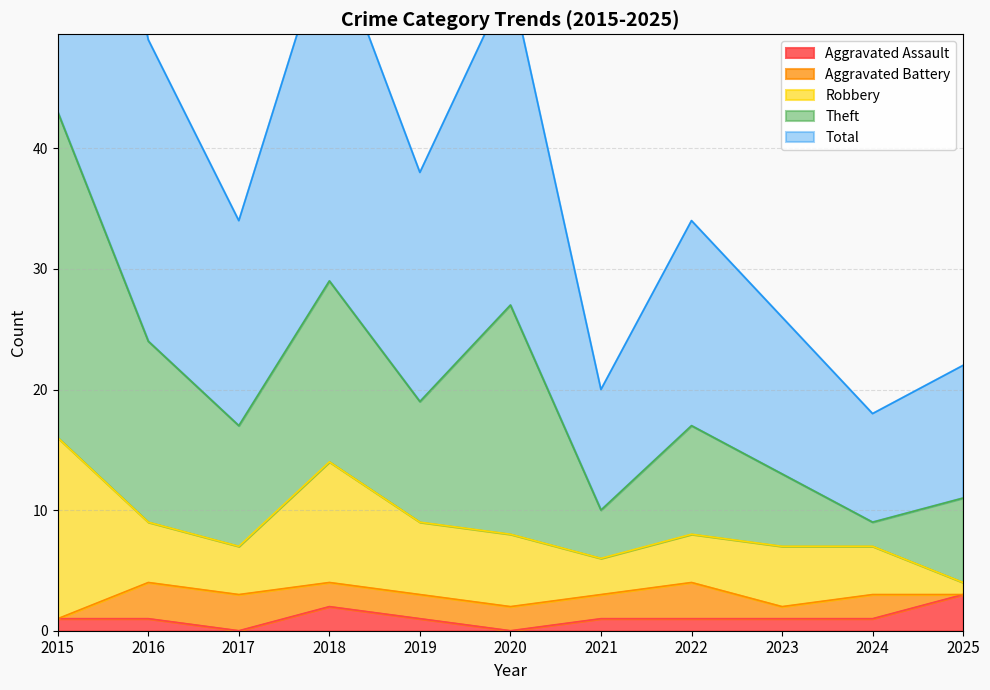

At how many categories does at least one series exceed 31?

1